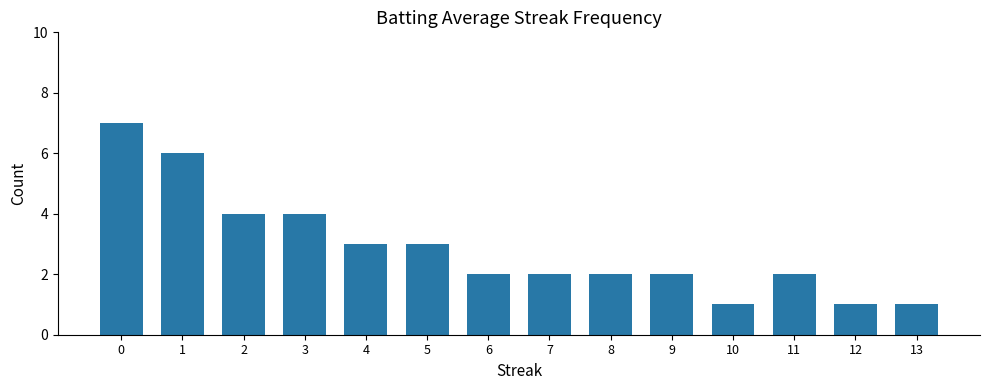

The value at 0 is 7. True or false?

True